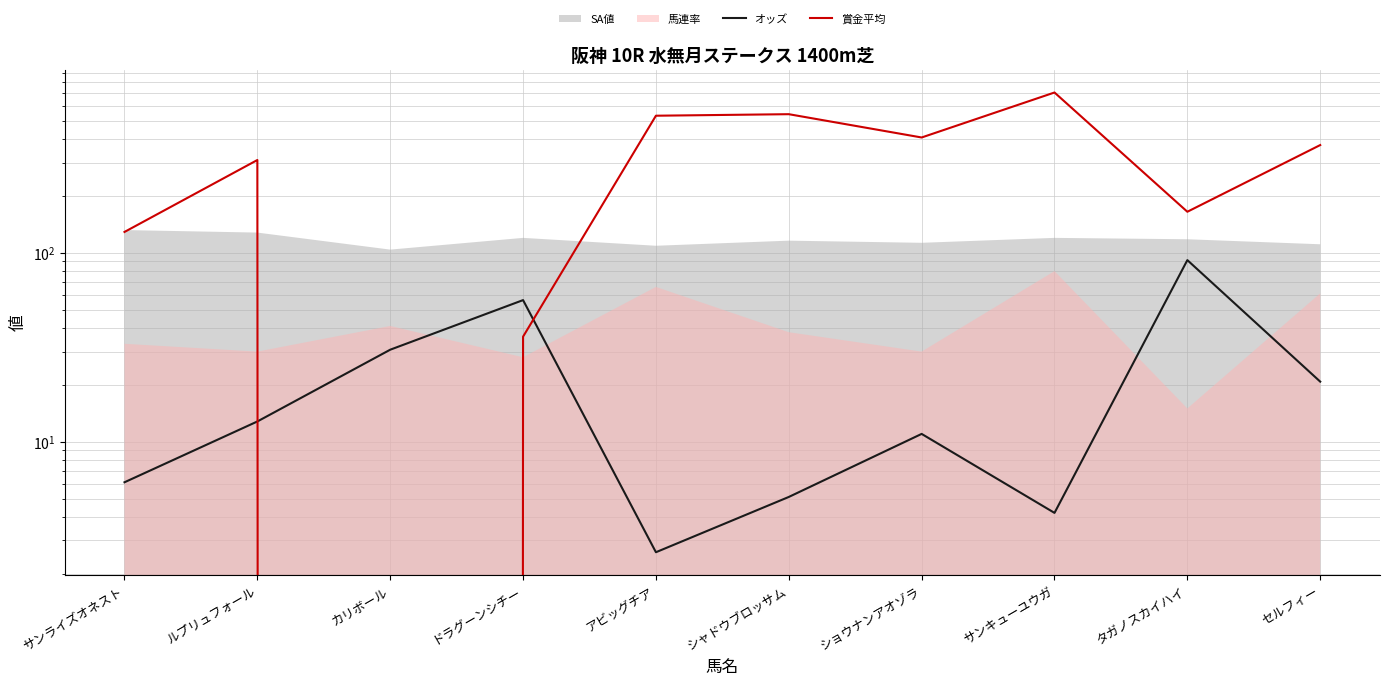

Which category has the highest value in the 賞金平均 series?

サンキューユウガ